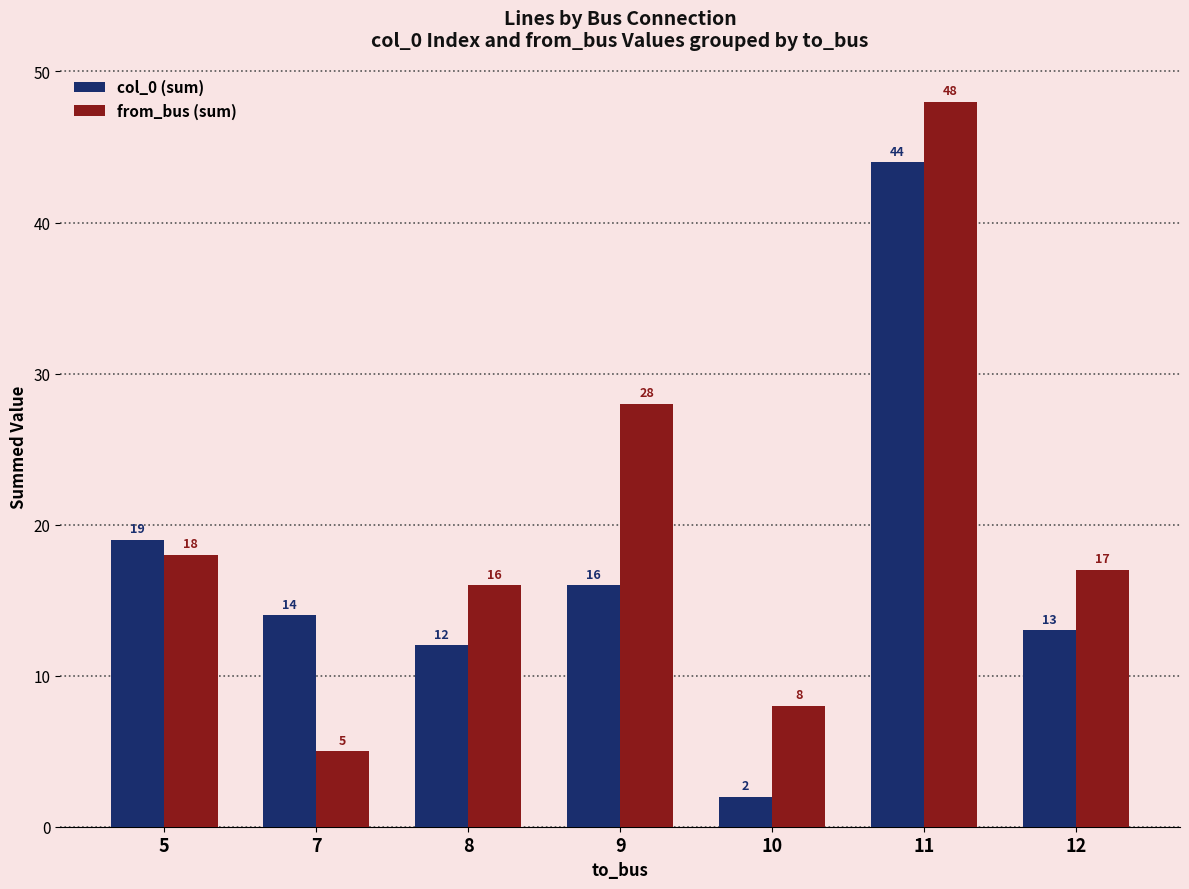

Which series changed the most between 5 and 8?

col_0 (sum)